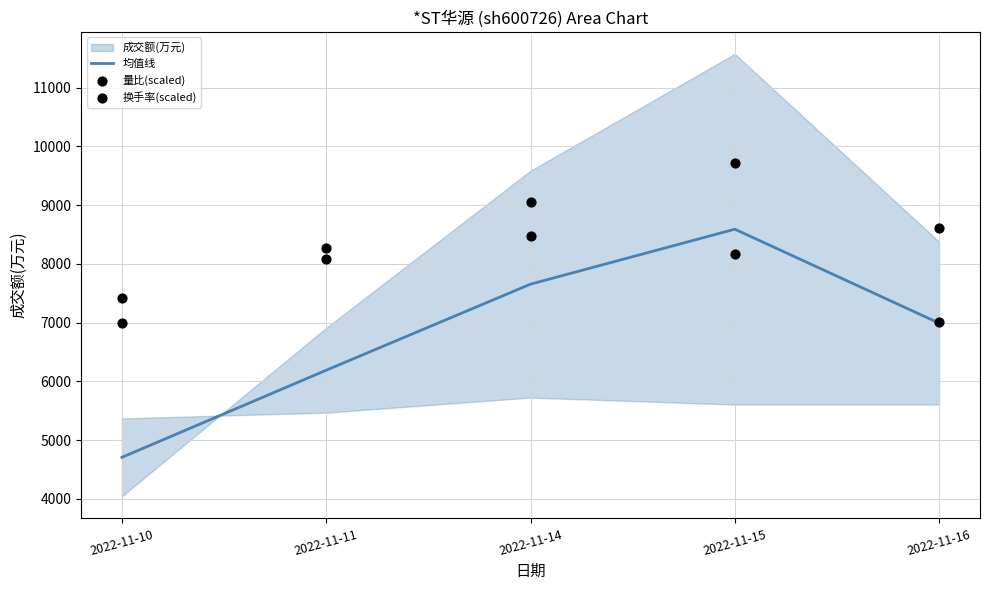

List the labels in order of 均值线 value, smallest first.

2022-11-10, 2022-11-11, 2022-11-16, 2022-11-14, 2022-11-15